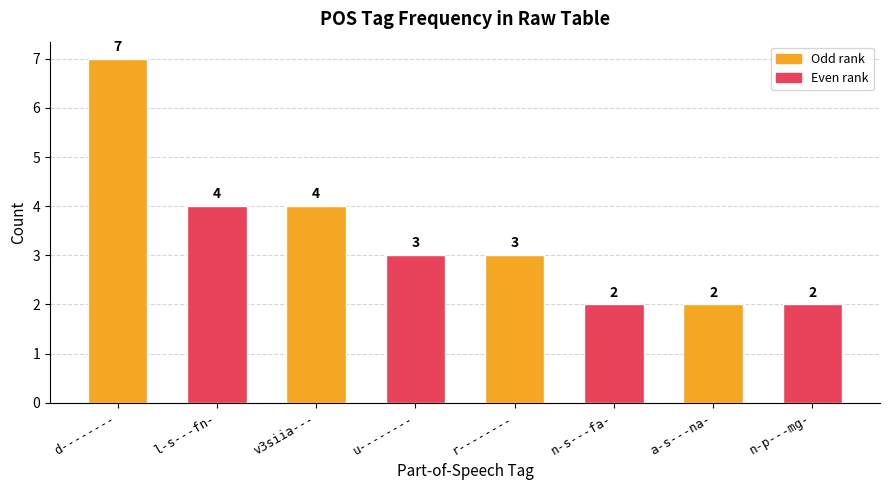

Is it true that the value at l-s---fn- is 6?

False